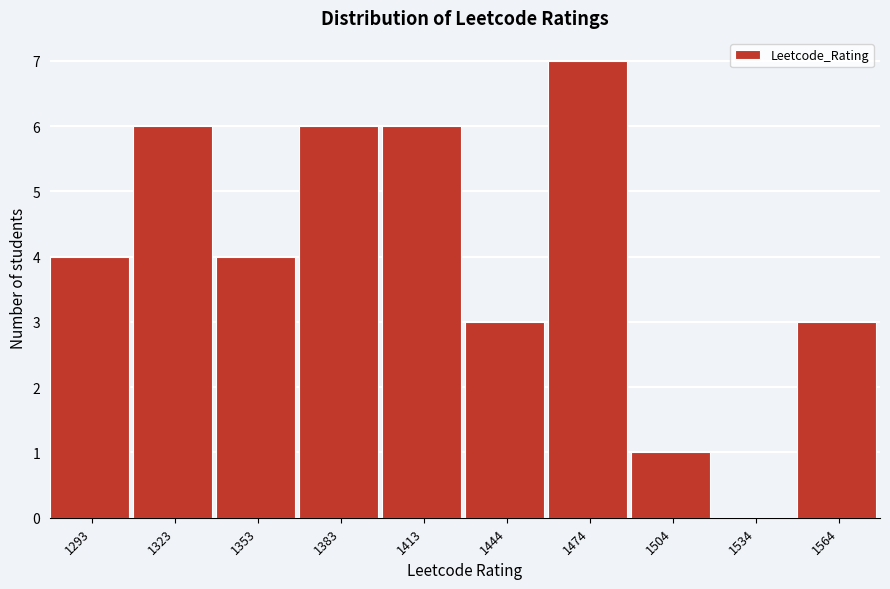

Reading left to right, extract all data points from this chart.

1293=4	1323=6	1353=4	1383=6	1413=6	1444=3	1474=7	1504=1	1534=0	1564=3